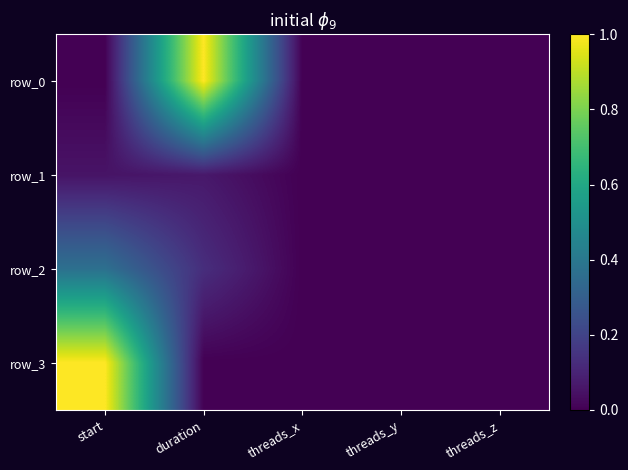

At which category does the chart reach its minimum across all series?

start